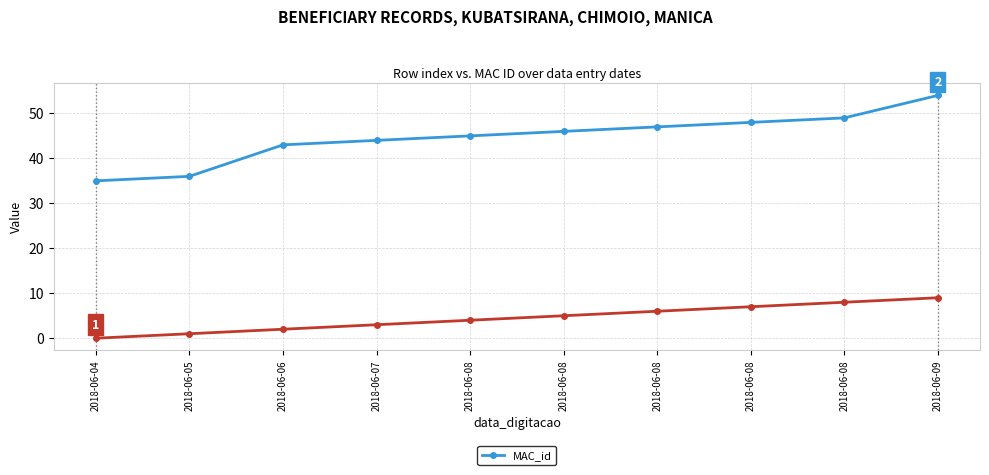

How many categories are shown in the chart?

10